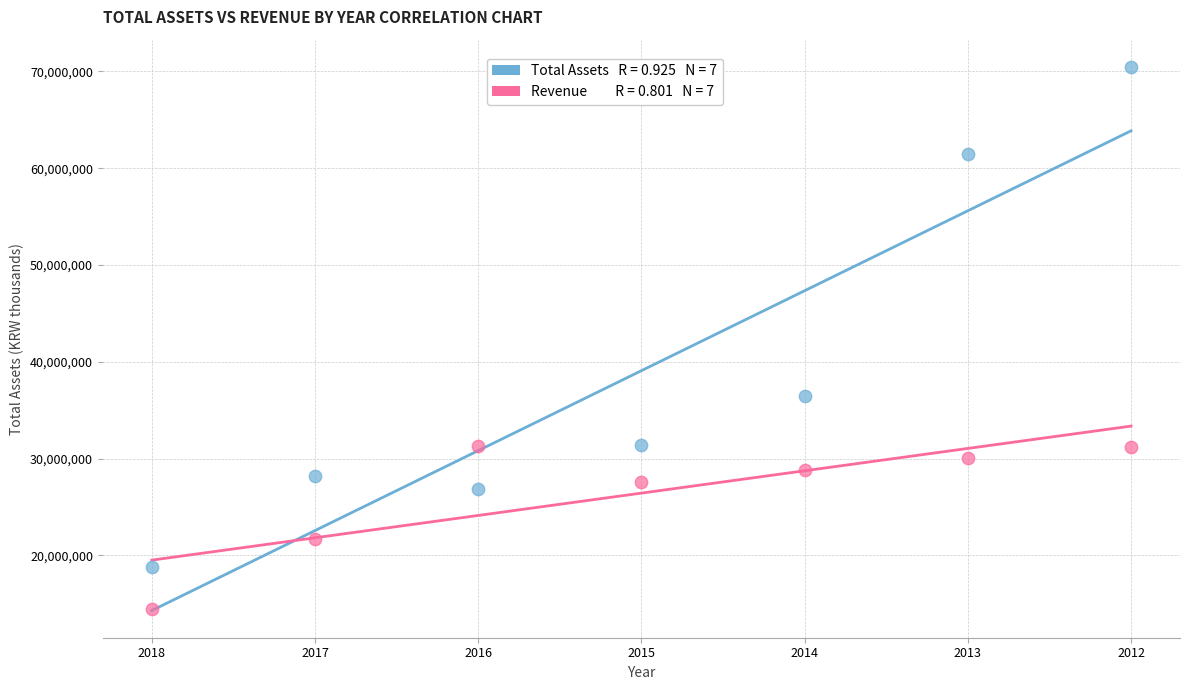

Across all series, what Y value is closest to 42455994?

36431963